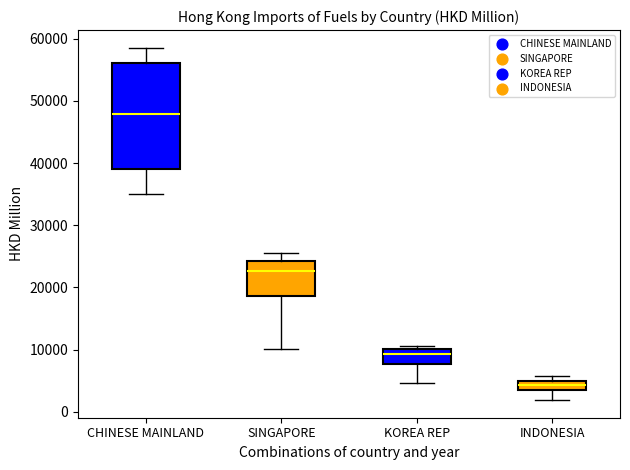

Where is the lower edge of the box for KOREA REP on the y-axis? The values are not printed on the chart, so give them approximately, as read against the axis.

8000